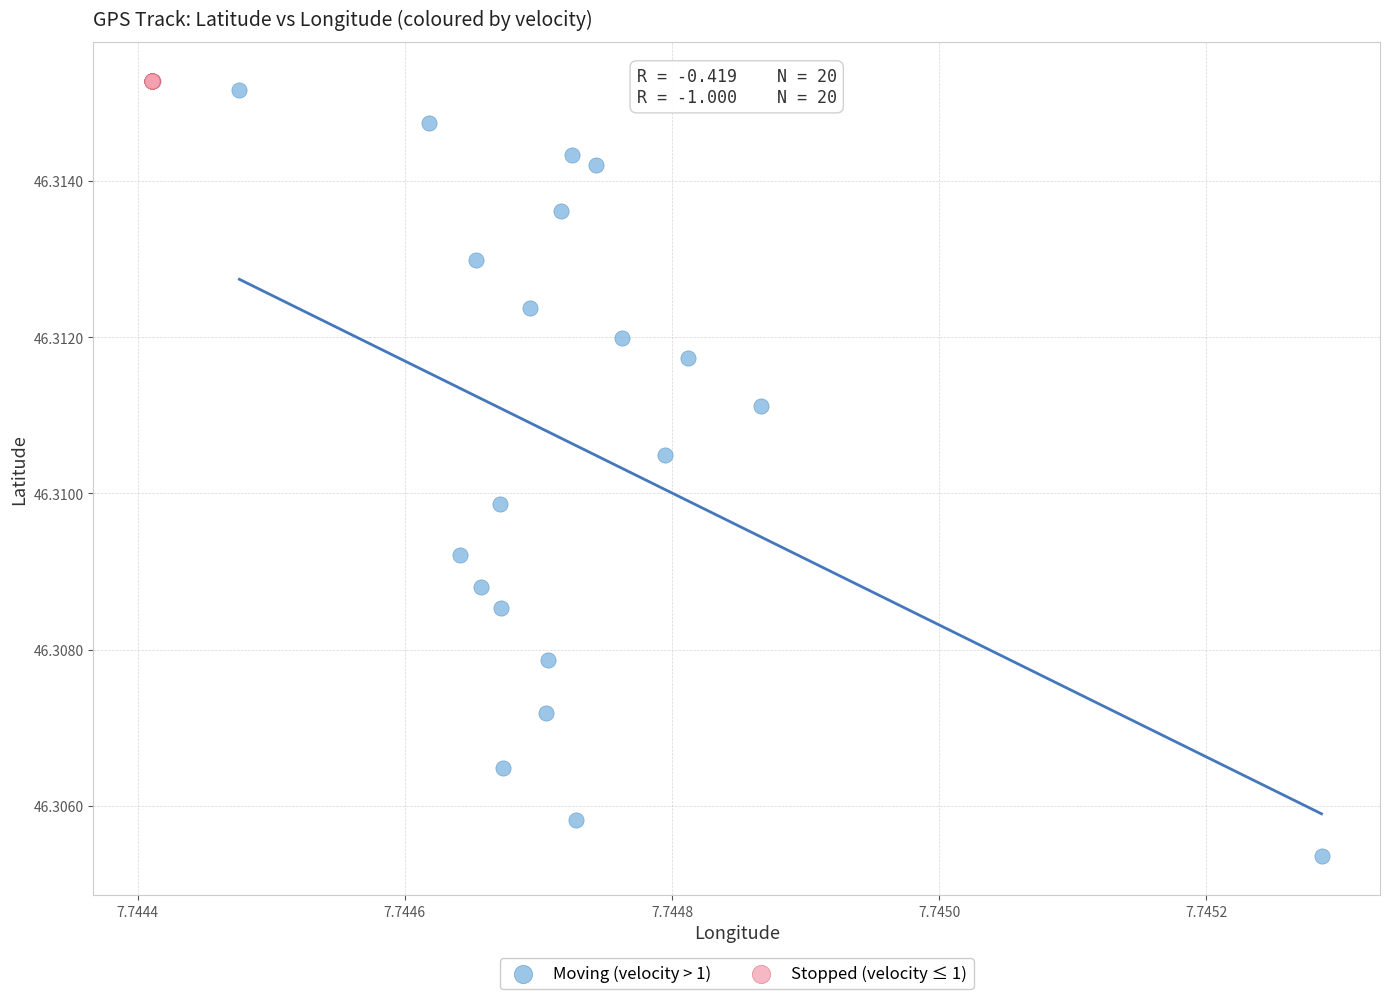

Which series contains the lowest Y value?

Moving (velocity > 1)